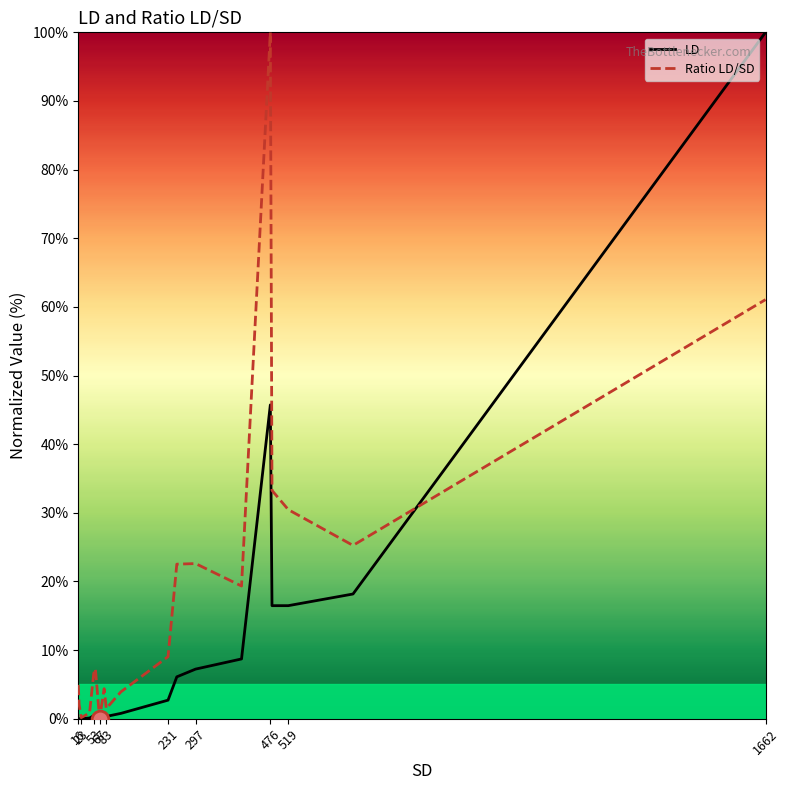

Rank the series by their average value, from lowest to highest.

LD, Ratio LD/SD